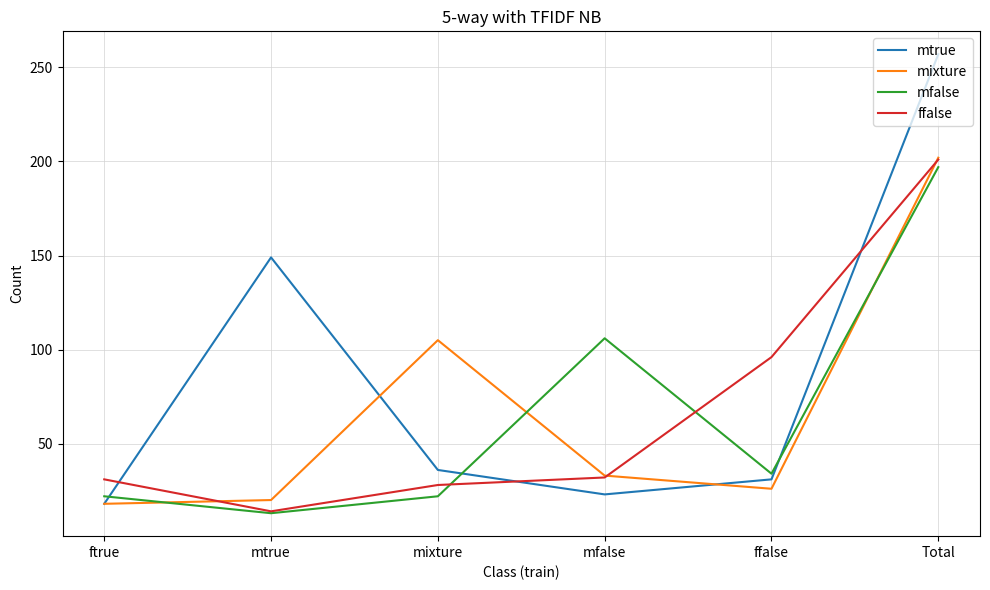

What is the minimum value for mtrue?

18